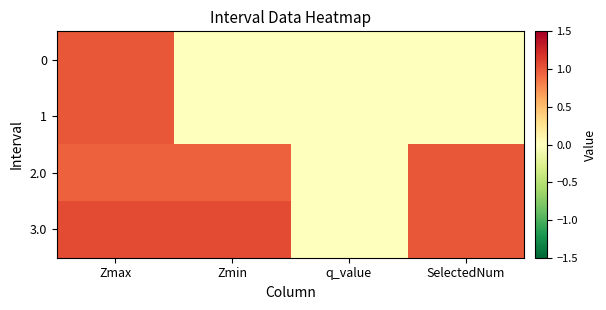

Reading left to right, extract all data points from this chart.

0: Zmax=1.0	Zmin=0.0	q_value=0.0	SelectedNum=0.0
1: Zmax=1.0	Zmin=0.0	q_value=0.0	SelectedNum=0.0
2.0: Zmax=1.0	Zmin=1.0	q_value=-0.0	SelectedNum=1.0
3.0: Zmax=1.1	Zmin=1.1	q_value=-0.0	SelectedNum=1.0